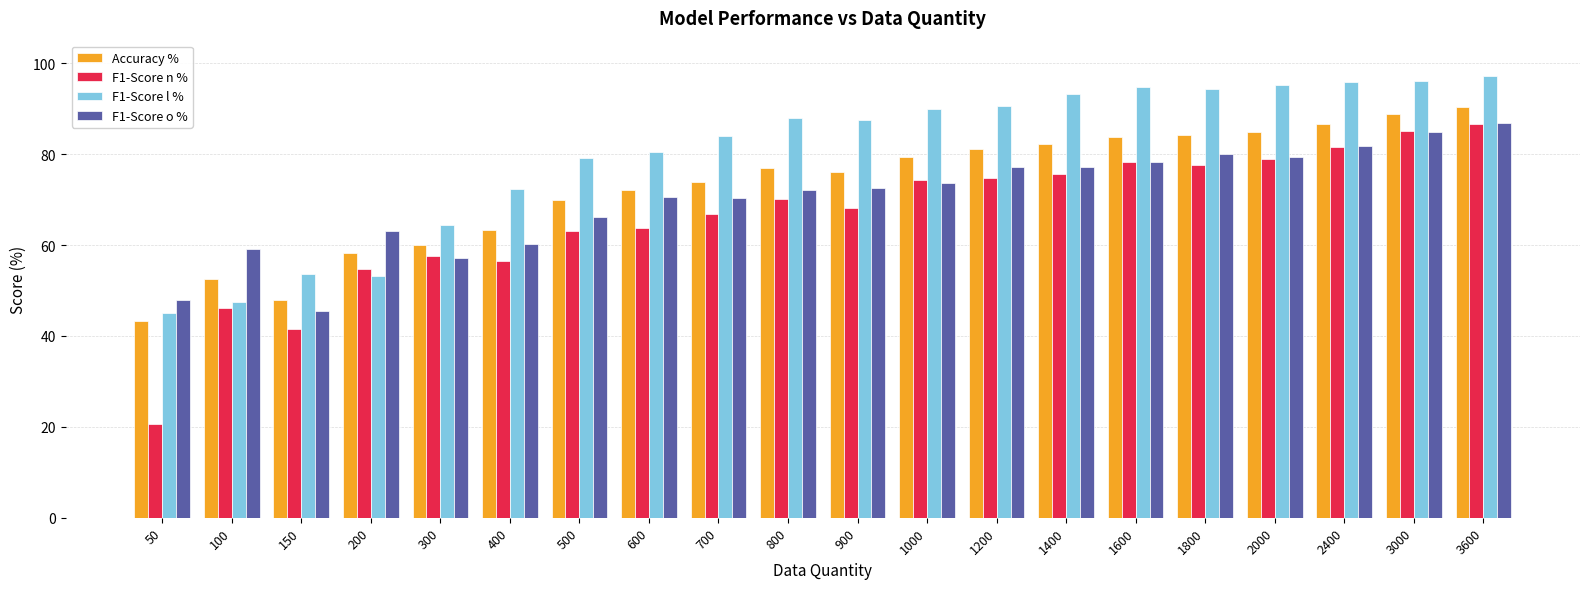

What is the difference between the F1-Score o % values at 400 and 900?

12.3